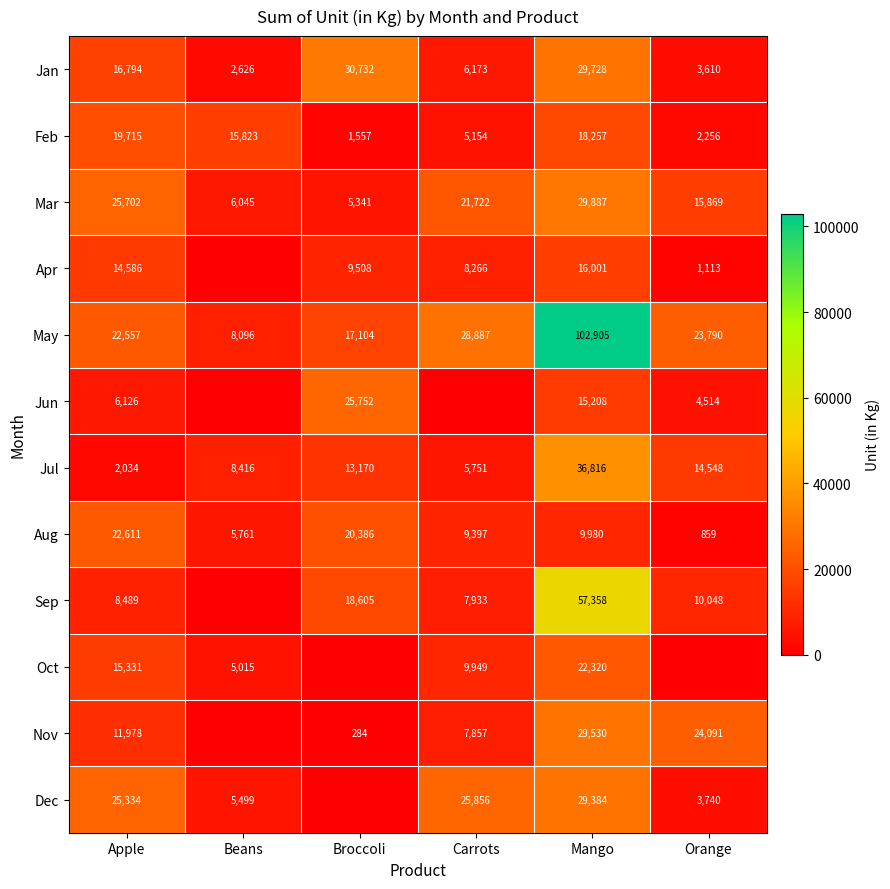

Which has a higher value, Beans or Mango?

Mango